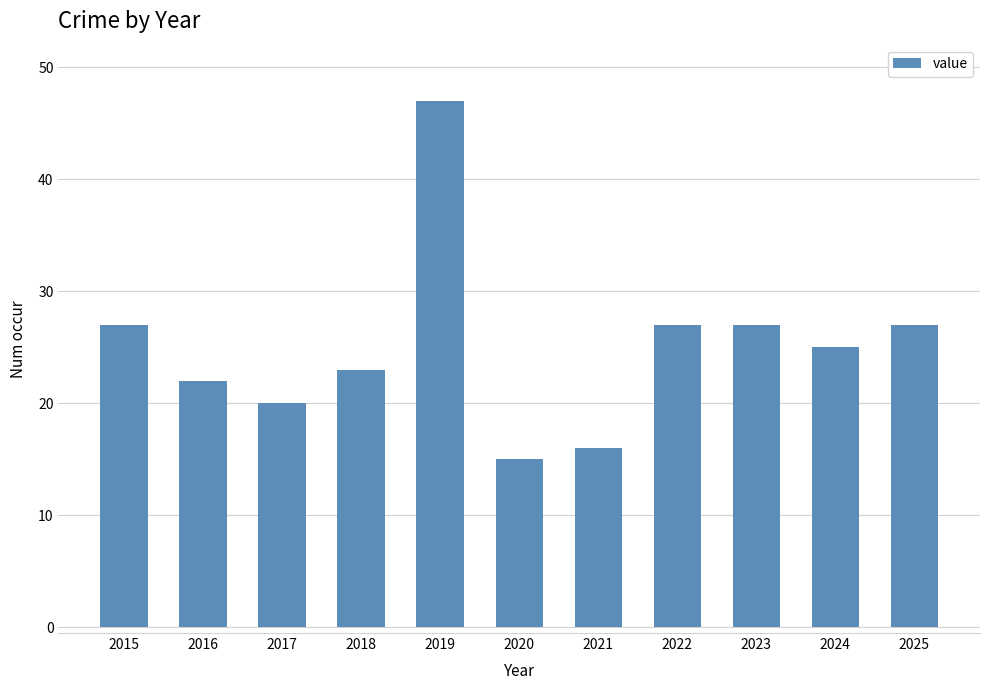

What is the ratio of the value at 2015 to the value at 2025?

1.0